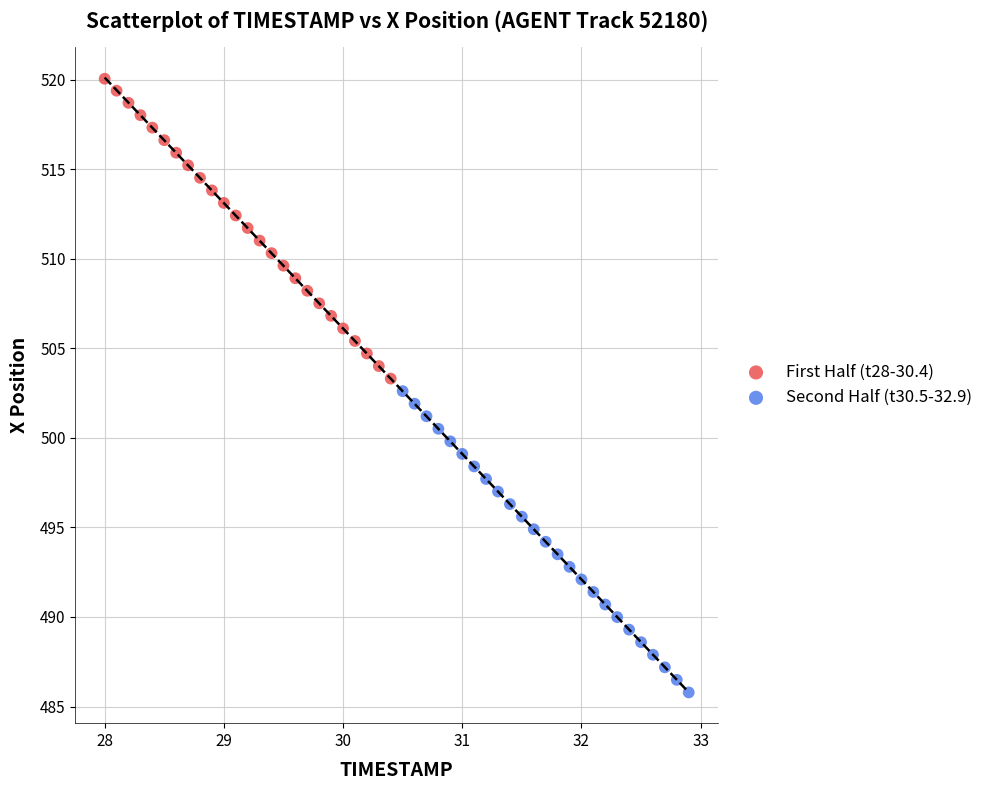

What are all the series names shown in the legend?

First Half (t28-30.4), Second Half (t30.5-32.9)